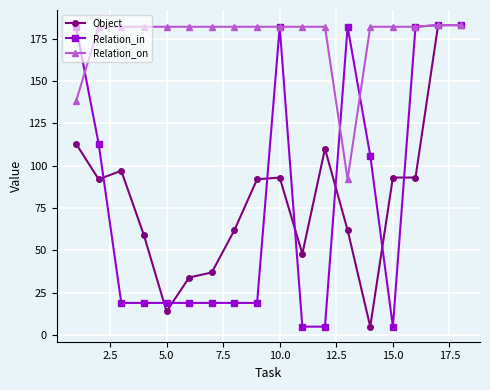

Which series has the largest total across all categories?

Relation_on